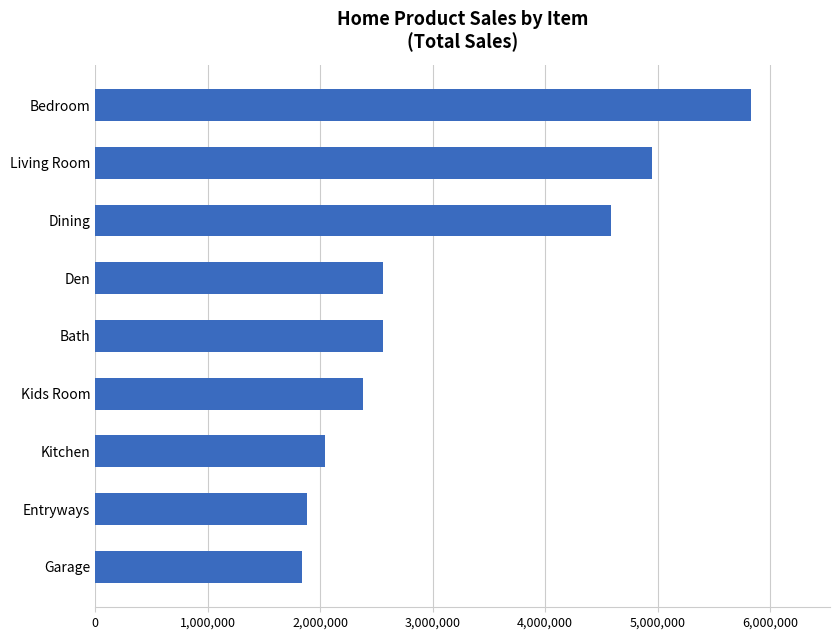

Where is the data nearest to the value 3835844?

Dining